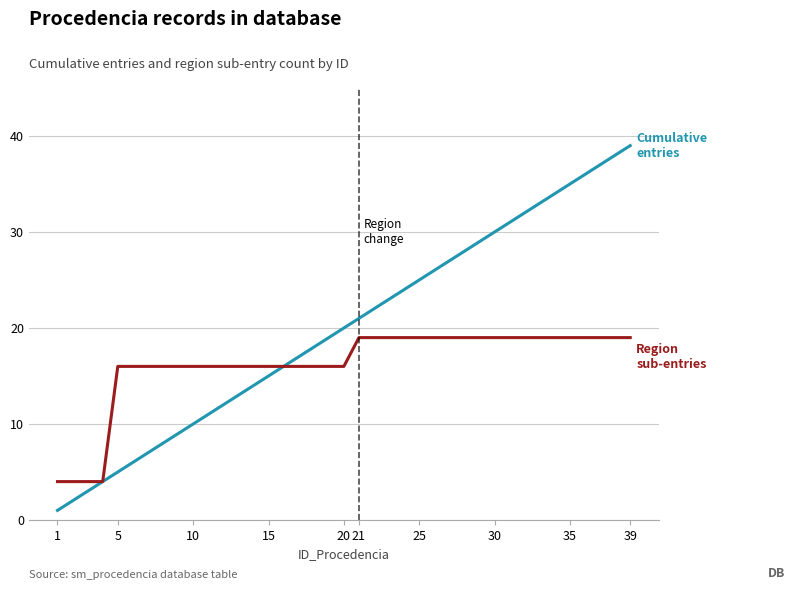

What is the greatest value displayed?

39